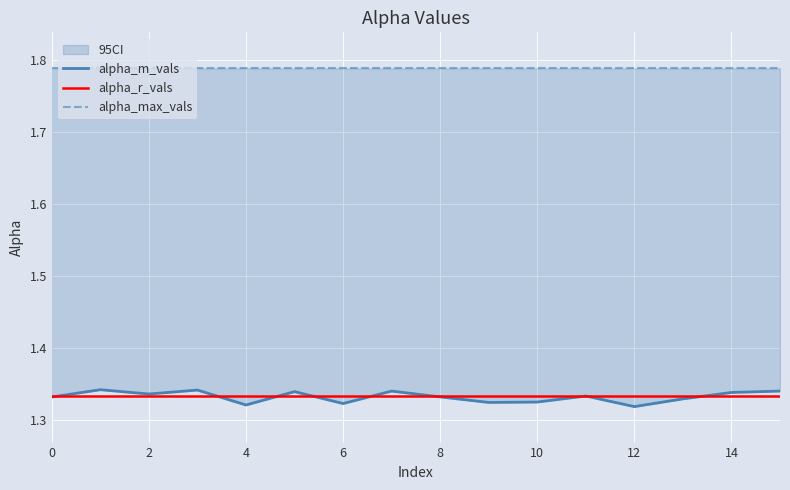

What is the value of the alpha_max_vals point at the 8th from the left?

1.8